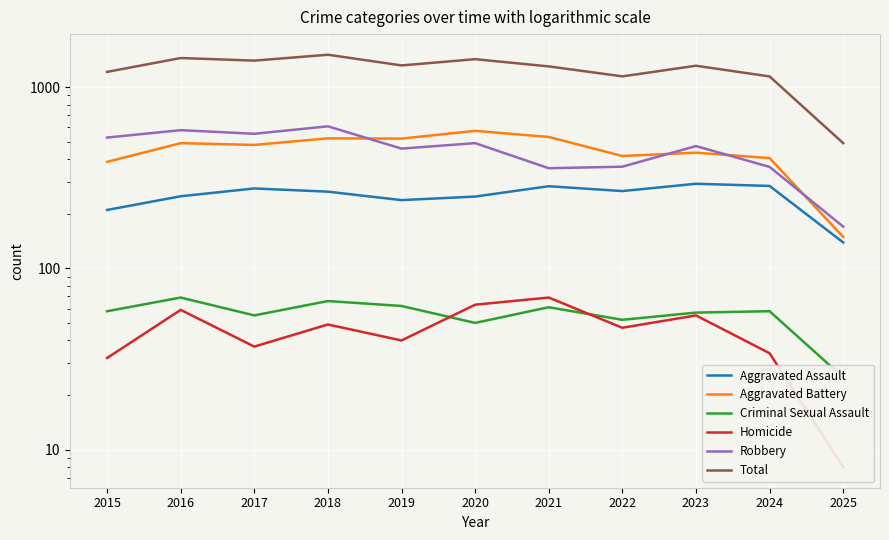

Is the value of Aggravated Battery at 2017 greater than the value of Criminal Sexual Assault at 2023?

Yes